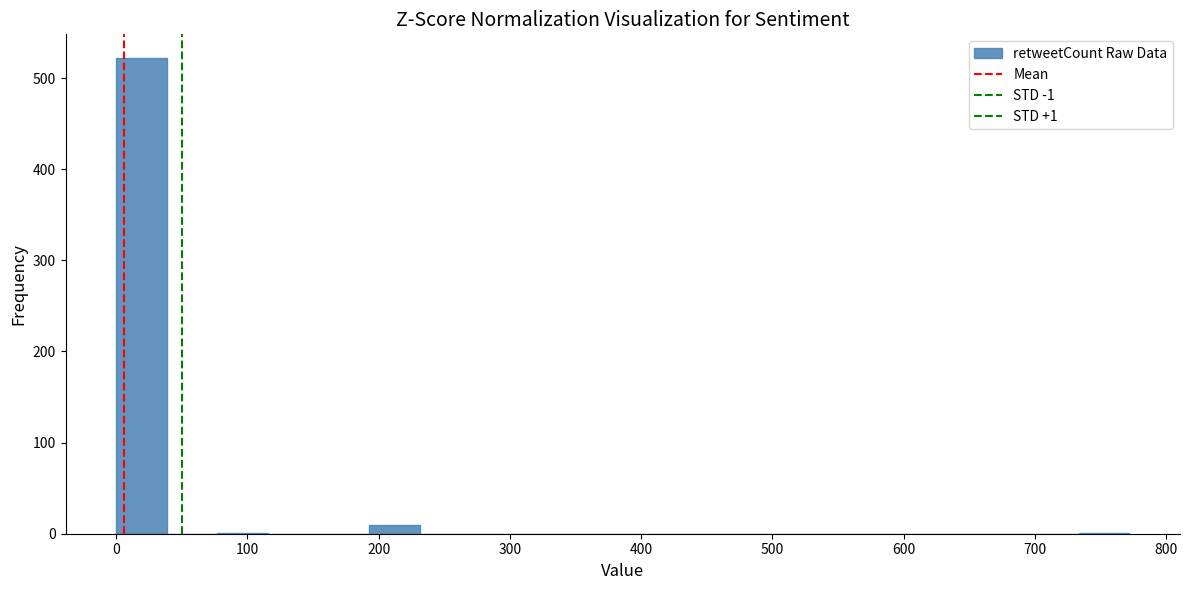

Read against the x-axis, roughly where is the centre of the tallest bar?

20